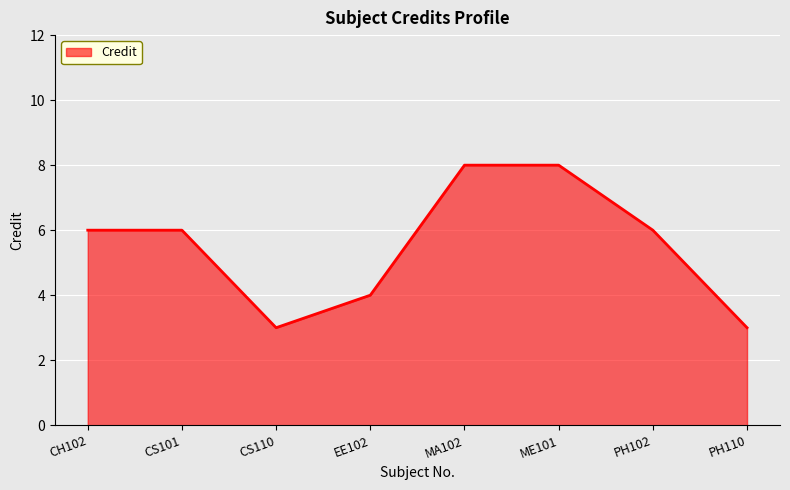

What is the maximum value shown in the chart?

8